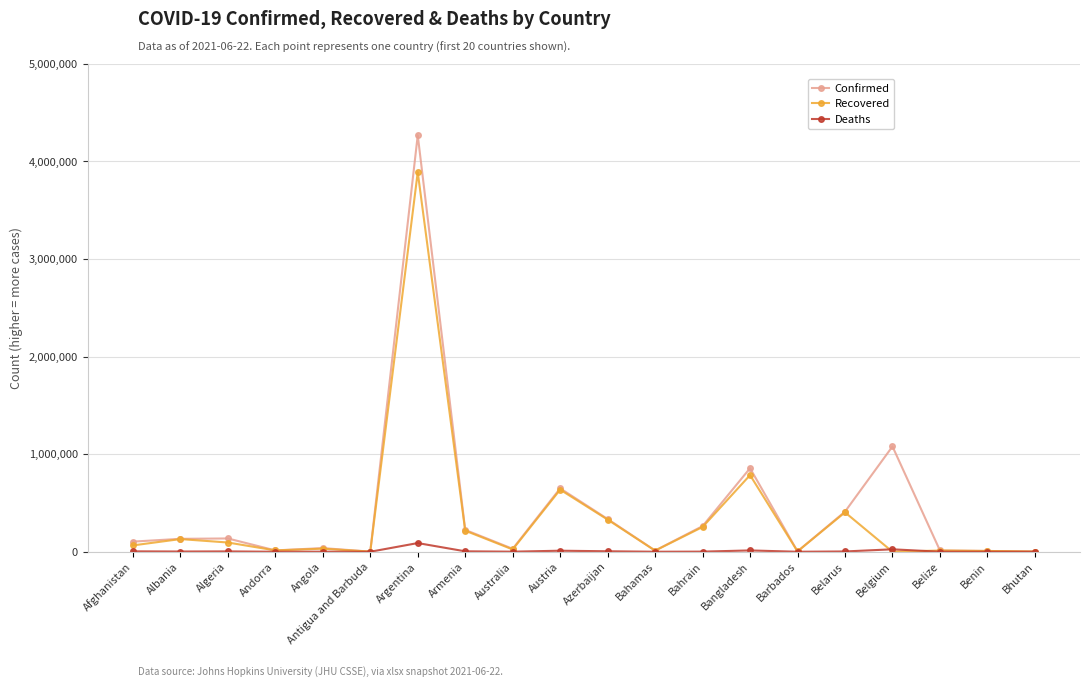

Rank the series by their maximum value, from highest to lowest.

Confirmed, Recovered, Deaths